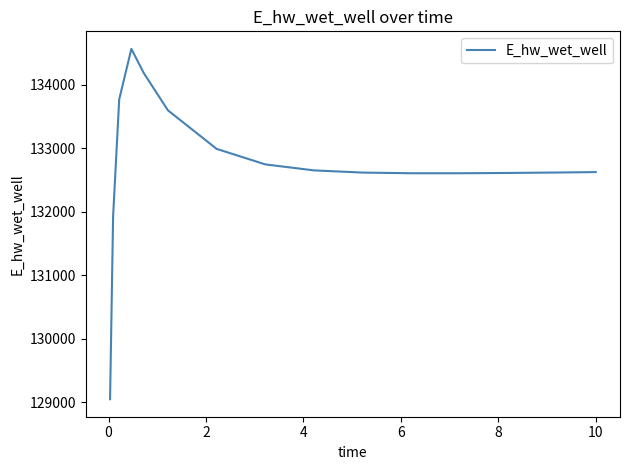

What is the maximum value shown in the chart?

134565.7